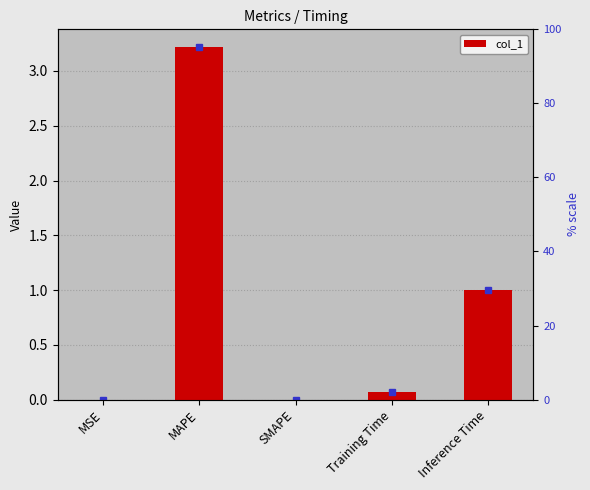

Are the bars grouped side by side (vs. stacked)?

No